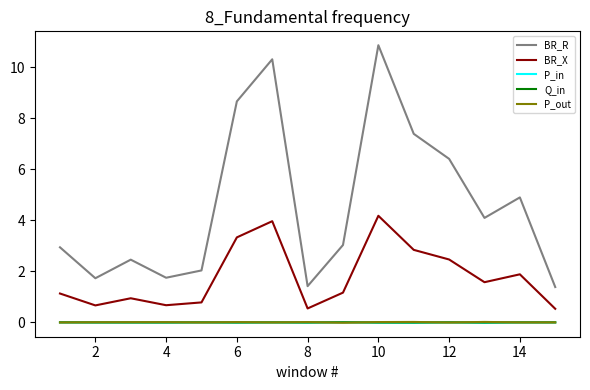

What is the maximum value shown in the chart?

10.9